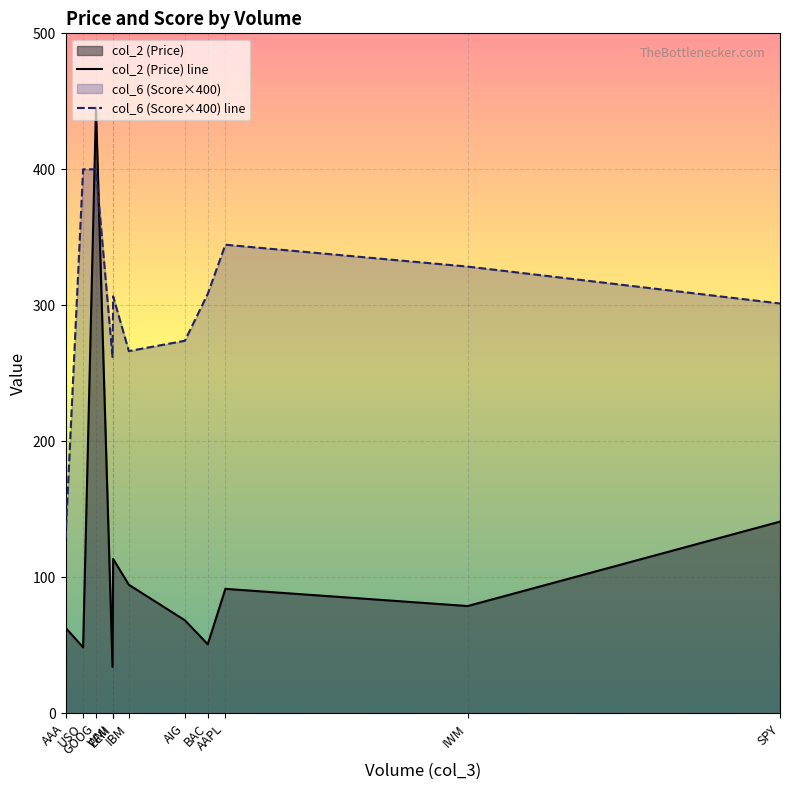

Which series has the largest total across all categories?

col_6 (Score×400) line